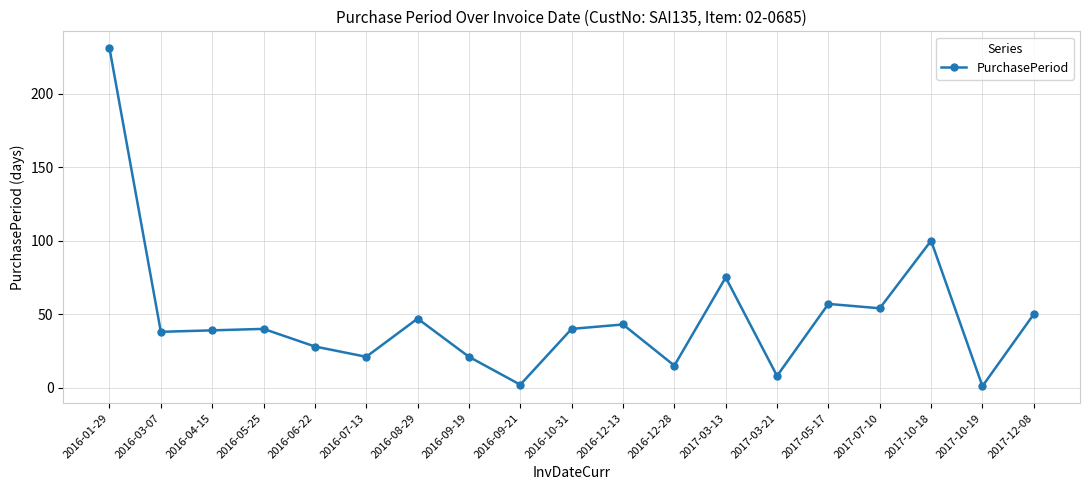

What is the greatest value displayed?

231